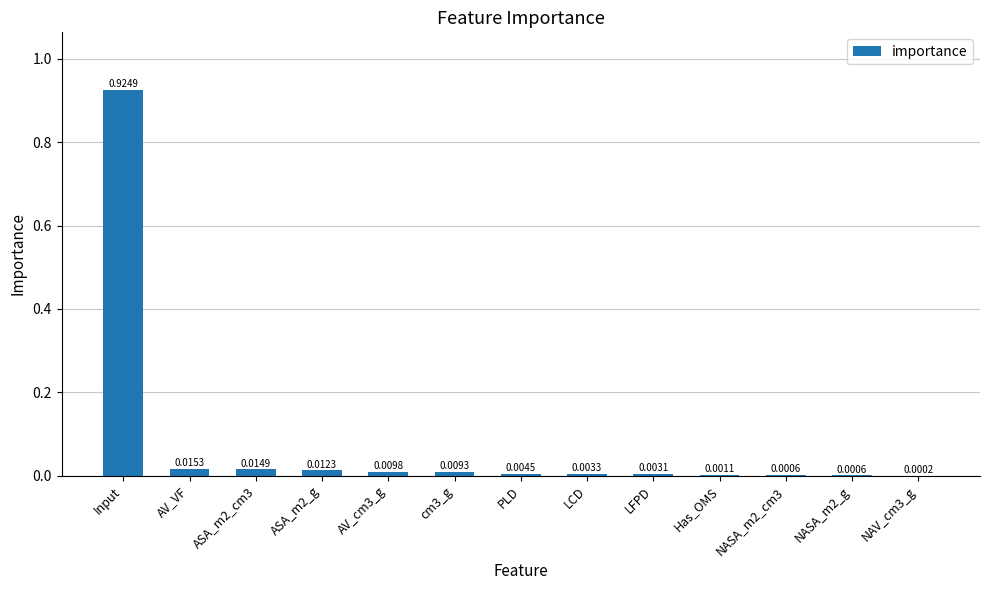

Which has a higher value, NASA_m2_cm3 or AV_VF?

AV_VF